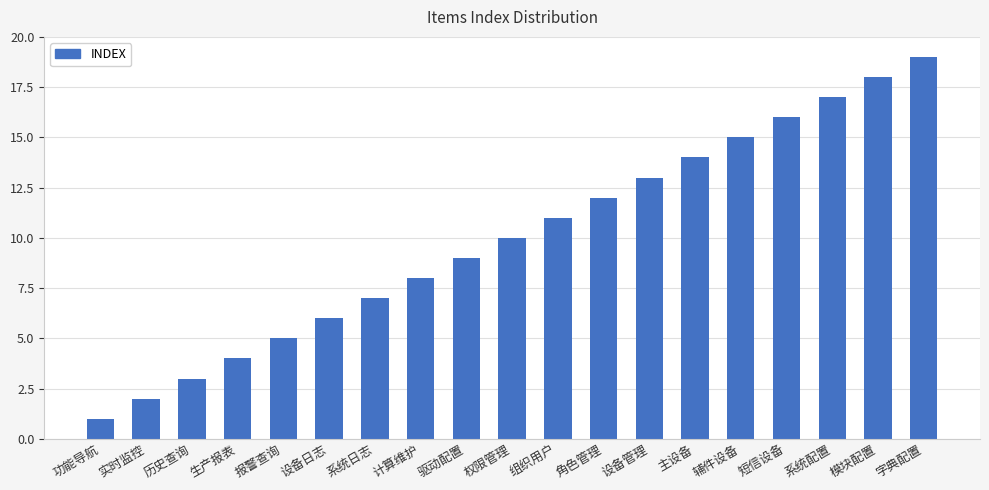

What is the value of the 13th bar from the left?

13